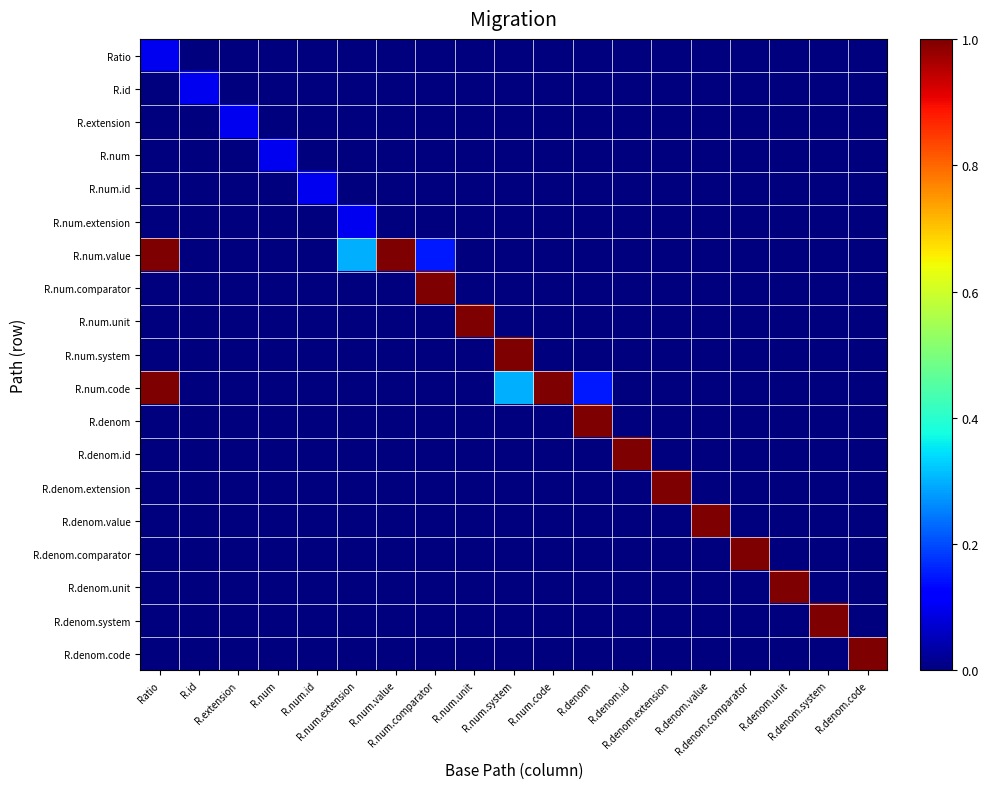

Reading left to right, extract all data points from this chart.

Ratio: Ratio=0.1	R.id=0.0	R.extension=0.0	R.num=0.0	R.num.id=0.0	R.num.extension=0.0	R.num.value=0.0	R.num.comparator=0.0	R.num.unit=0.0	R.num.system=0.0	R.num.code=0.0	R.denom=0.0	R.denom.id=0.0	R.denom.extension=0.0	R.denom.value=0.0	R.denom.comparator=0.0	R.denom.unit=0.0	R.denom.system=0.0	R.denom.code=0.0
R.id: Ratio=0.0	R.id=0.1	R.extension=0.0	R.num=0.0	R.num.id=0.0	R.num.extension=0.0	R.num.value=0.0	R.num.comparator=0.0	R.num.unit=0.0	R.num.system=0.0	R.num.code=0.0	R.denom=0.0	R.denom.id=0.0	R.denom.extension=0.0	R.denom.value=0.0	R.denom.comparator=0.0	R.denom.unit=0.0	R.denom.system=0.0	R.denom.code=0.0
R.extension: Ratio=0.0	R.id=0.0	R.extension=0.1	R.num=0.0	R.num.id=0.0	R.num.extension=0.0	R.num.value=0.0	R.num.comparator=0.0	R.num.unit=0.0	R.num.system=0.0	R.num.code=0.0	R.denom=0.0	R.denom.id=0.0	R.denom.extension=0.0	R.denom.value=0.0	R.denom.comparator=0.0	R.denom.unit=0.0	R.denom.system=0.0	R.denom.code=0.0
R.num: Ratio=0.0	R.id=0.0	R.extension=0.0	R.num=0.1	R.num.id=0.0	R.num.extension=0.0	R.num.value=0.0	R.num.comparator=0.0	R.num.unit=0.0	R.num.system=0.0	R.num.code=0.0	R.denom=0.0	R.denom.id=0.0	R.denom.extension=0.0	R.denom.value=0.0	R.denom.comparator=0.0	R.denom.unit=0.0	R.denom.system=0.0	R.denom.code=0.0
R.num.id: Ratio=0.0	R.id=0.0	R.extension=0.0	R.num=0.0	R.num.id=0.1	R.num.extension=0.0	R.num.value=0.0	R.num.comparator=0.0	R.num.unit=0.0	R.num.system=0.0	R.num.code=0.0	R.denom=0.0	R.denom.id=0.0	R.denom.extension=0.0	R.denom.value=0.0	R.denom.comparator=0.0	R.denom.unit=0.0	R.denom.system=0.0	R.denom.code=0.0
R.num.extension: Ratio=0.0	R.id=0.0	R.extension=0.0	R.num=0.0	R.num.id=0.0	R.num.extension=0.1	R.num.value=0.0	R.num.comparator=0.0	R.num.unit=0.0	R.num.system=0.0	R.num.code=0.0	R.denom=0.0	R.denom.id=0.0	R.denom.extension=0.0	R.denom.value=0.0	R.denom.comparator=0.0	R.denom.unit=0.0	R.denom.system=0.0	R.denom.code=0.0
R.num.value: Ratio=1.0	R.id=0.0	R.extension=0.0	R.num=0.0	R.num.id=0.0	R.num.extension=0.3	R.num.value=1.0	R.num.comparator=0.1	R.num.unit=0.0	R.num.system=0.0	R.num.code=0.0	R.denom=0.0	R.denom.id=0.0	R.denom.extension=0.0	R.denom.value=0.0	R.denom.comparator=0.0	R.denom.unit=0.0	R.denom.system=0.0	R.denom.code=0.0
R.num.comparator: Ratio=0.0	R.id=0.0	R.extension=0.0	R.num=0.0	R.num.id=0.0	R.num.extension=0.0	R.num.value=0.0	R.num.comparator=1.0	R.num.unit=0.0	R.num.system=0.0	R.num.code=0.0	R.denom=0.0	R.denom.id=0.0	R.denom.extension=0.0	R.denom.value=0.0	R.denom.comparator=0.0	R.denom.unit=0.0	R.denom.system=0.0	R.denom.code=0.0
R.num.unit: Ratio=0.0	R.id=0.0	R.extension=0.0	R.num=0.0	R.num.id=0.0	R.num.extension=0.0	R.num.value=0.0	R.num.comparator=0.0	R.num.unit=1.0	R.num.system=0.0	R.num.code=0.0	R.denom=0.0	R.denom.id=0.0	R.denom.extension=0.0	R.denom.value=0.0	R.denom.comparator=0.0	R.denom.unit=0.0	R.denom.system=0.0	R.denom.code=0.0
R.num.system: Ratio=0.0	R.id=0.0	R.extension=0.0	R.num=0.0	R.num.id=0.0	R.num.extension=0.0	R.num.value=0.0	R.num.comparator=0.0	R.num.unit=0.0	R.num.system=1.0	R.num.code=0.0	R.denom=0.0	R.denom.id=0.0	R.denom.extension=0.0	R.denom.value=0.0	R.denom.comparator=0.0	R.denom.unit=0.0	R.denom.system=0.0	R.denom.code=0.0
R.num.code: Ratio=1.0	R.id=0.0	R.extension=0.0	R.num=0.0	R.num.id=0.0	R.num.extension=0.0	R.num.value=0.0	R.num.comparator=0.0	R.num.unit=0.0	R.num.system=0.3	R.num.code=1.0	R.denom=0.1	R.denom.id=0.0	R.denom.extension=0.0	R.denom.value=0.0	R.denom.comparator=0.0	R.denom.unit=0.0	R.denom.system=0.0	R.denom.code=0.0
R.denom: Ratio=0.0	R.id=0.0	R.extension=0.0	R.num=0.0	R.num.id=0.0	R.num.extension=0.0	R.num.value=0.0	R.num.comparator=0.0	R.num.unit=0.0	R.num.system=0.0	R.num.code=0.0	R.denom=1.0	R.denom.id=0.0	R.denom.extension=0.0	R.denom.value=0.0	R.denom.comparator=0.0	R.denom.unit=0.0	R.denom.system=0.0	R.denom.code=0.0
R.denom.id: Ratio=0.0	R.id=0.0	R.extension=0.0	R.num=0.0	R.num.id=0.0	R.num.extension=0.0	R.num.value=0.0	R.num.comparator=0.0	R.num.unit=0.0	R.num.system=0.0	R.num.code=0.0	R.denom=0.0	R.denom.id=1.0	R.denom.extension=0.0	R.denom.value=0.0	R.denom.comparator=0.0	R.denom.unit=0.0	R.denom.system=0.0	R.denom.code=0.0
R.denom.extension: Ratio=0.0	R.id=0.0	R.extension=0.0	R.num=0.0	R.num.id=0.0	R.num.extension=0.0	R.num.value=0.0	R.num.comparator=0.0	R.num.unit=0.0	R.num.system=0.0	R.num.code=0.0	R.denom=0.0	R.denom.id=0.0	R.denom.extension=1.0	R.denom.value=0.0	R.denom.comparator=0.0	R.denom.unit=0.0	R.denom.system=0.0	R.denom.code=0.0
R.denom.value: Ratio=0.0	R.id=0.0	R.extension=0.0	R.num=0.0	R.num.id=0.0	R.num.extension=0.0	R.num.value=0.0	R.num.comparator=0.0	R.num.unit=0.0	R.num.system=0.0	R.num.code=0.0	R.denom=0.0	R.denom.id=0.0	R.denom.extension=0.0	R.denom.value=1.0	R.denom.comparator=0.0	R.denom.unit=0.0	R.denom.system=0.0	R.denom.code=0.0
R.denom.comparator: Ratio=0.0	R.id=0.0	R.extension=0.0	R.num=0.0	R.num.id=0.0	R.num.extension=0.0	R.num.value=0.0	R.num.comparator=0.0	R.num.unit=0.0	R.num.system=0.0	R.num.code=0.0	R.denom=0.0	R.denom.id=0.0	R.denom.extension=0.0	R.denom.value=0.0	R.denom.comparator=1.0	R.denom.unit=0.0	R.denom.system=0.0	R.denom.code=0.0
R.denom.unit: Ratio=0.0	R.id=0.0	R.extension=0.0	R.num=0.0	R.num.id=0.0	R.num.extension=0.0	R.num.value=0.0	R.num.comparator=0.0	R.num.unit=0.0	R.num.system=0.0	R.num.code=0.0	R.denom=0.0	R.denom.id=0.0	R.denom.extension=0.0	R.denom.value=0.0	R.denom.comparator=0.0	R.denom.unit=1.0	R.denom.system=0.0	R.denom.code=0.0
R.denom.system: Ratio=0.0	R.id=0.0	R.extension=0.0	R.num=0.0	R.num.id=0.0	R.num.extension=0.0	R.num.value=0.0	R.num.comparator=0.0	R.num.unit=0.0	R.num.system=0.0	R.num.code=0.0	R.denom=0.0	R.denom.id=0.0	R.denom.extension=0.0	R.denom.value=0.0	R.denom.comparator=0.0	R.denom.unit=0.0	R.denom.system=1.0	R.denom.code=0.0
R.denom.code: Ratio=0.0	R.id=0.0	R.extension=0.0	R.num=0.0	R.num.id=0.0	R.num.extension=0.0	R.num.value=0.0	R.num.comparator=0.0	R.num.unit=0.0	R.num.system=0.0	R.num.code=0.0	R.denom=0.0	R.denom.id=0.0	R.denom.extension=0.0	R.denom.value=0.0	R.denom.comparator=0.0	R.denom.unit=0.0	R.denom.system=0.0	R.denom.code=1.0